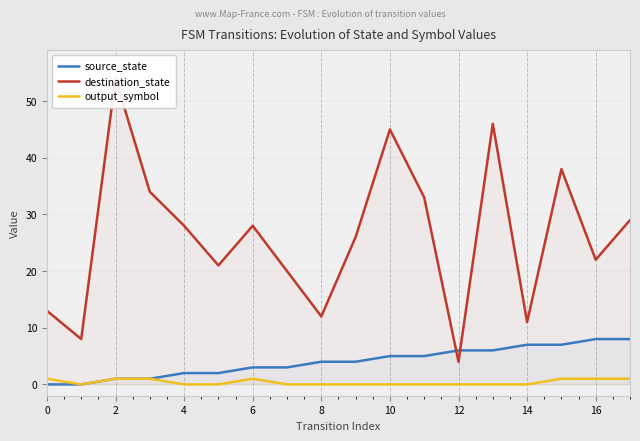

True or false: output_symbol and source_state intersect in this chart.

False